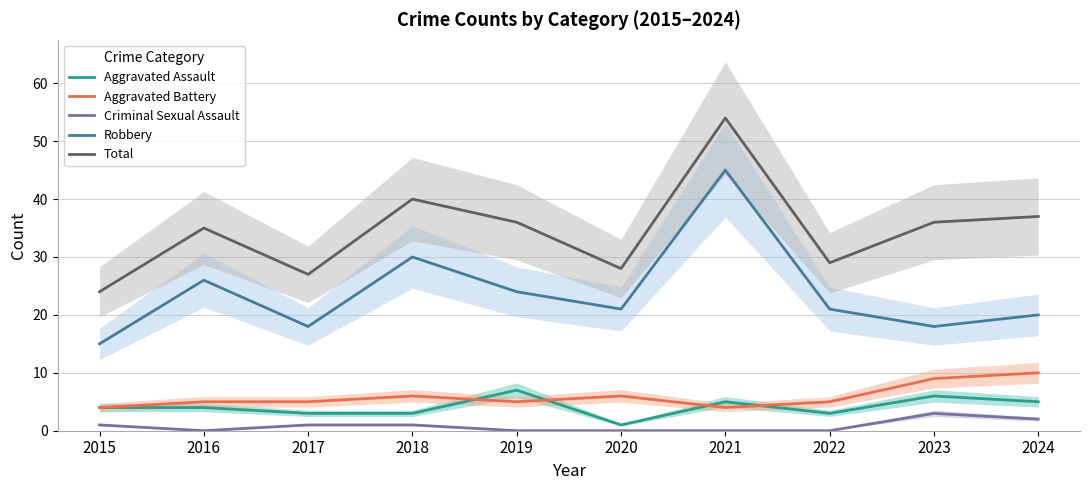

At which label is Total closest to 39?

2018